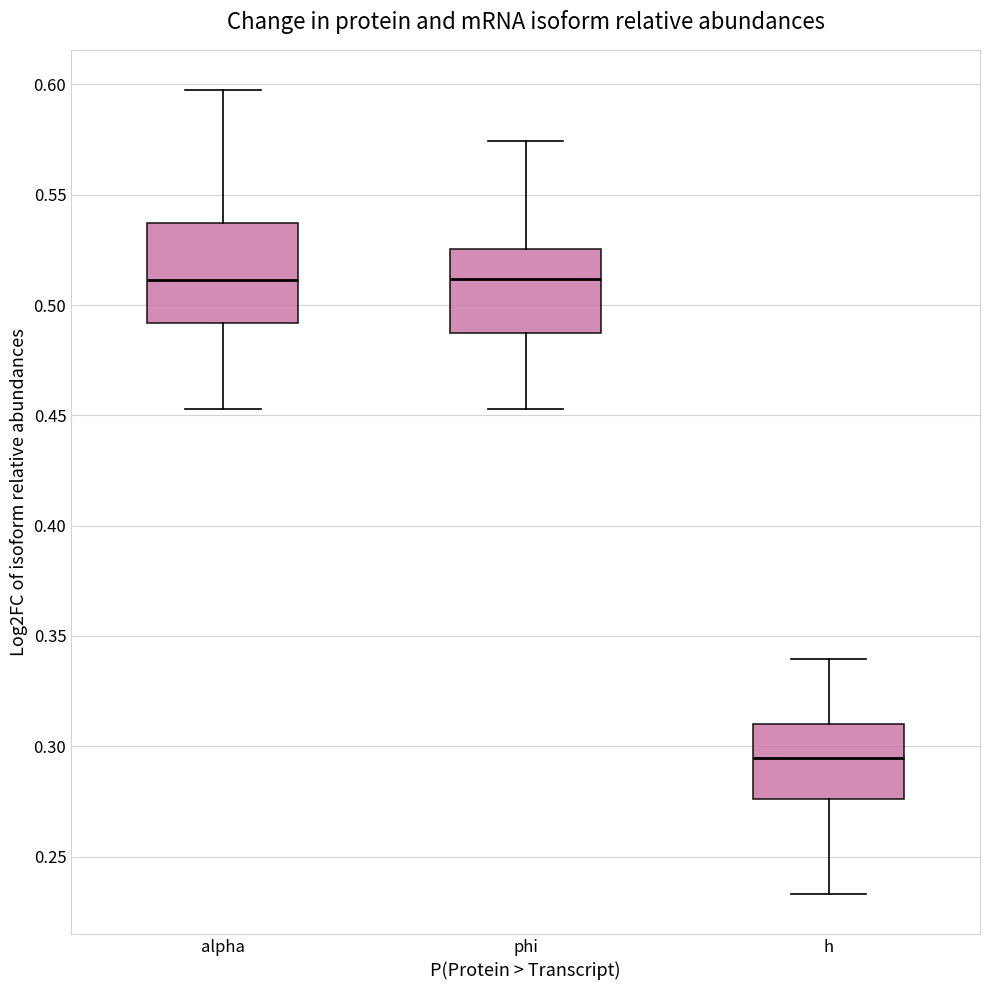

Reading left to right, read every box against the y-axis: the position of its median line, the range the box covers, and the ends of its whiskers. The values are not printed on the chart, so give them approximately, as read against the axis.

alpha: median 0.510, box 0.490 to 0.535, whiskers 0.455 to 0.595
phi: median 0.510, box 0.485 to 0.525, whiskers 0.455 to 0.575
h: median 0.295, box 0.275 to 0.310, whiskers 0.235 to 0.340